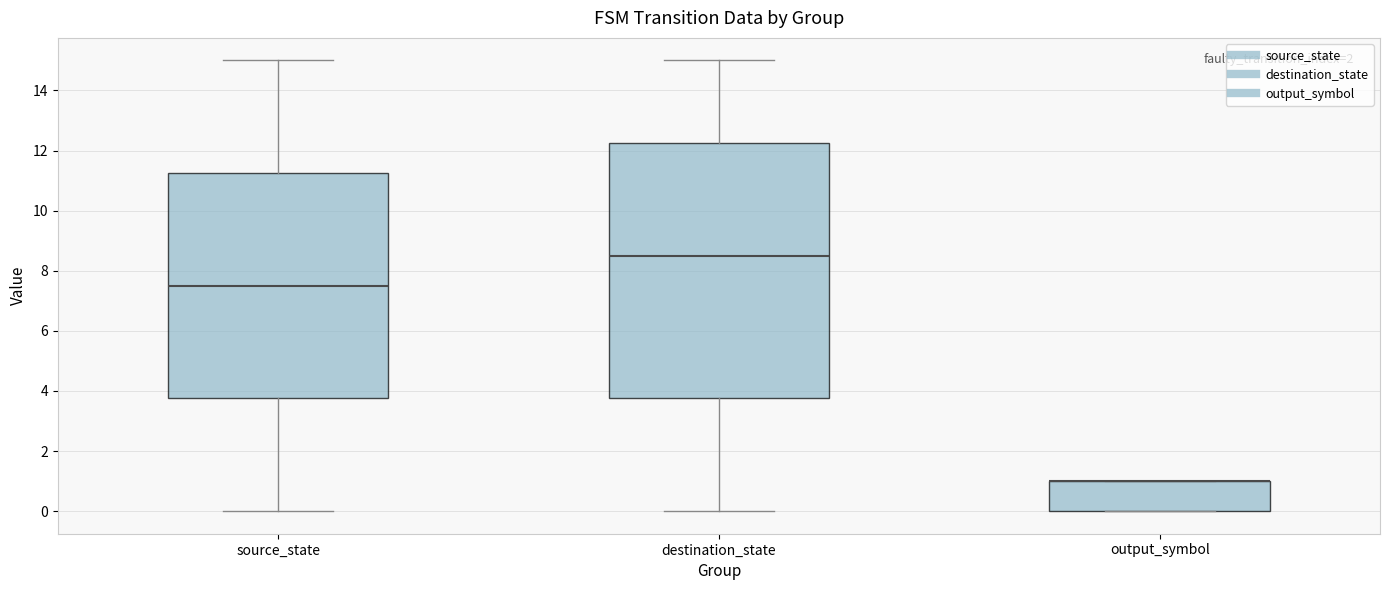

Reading left to right, transcribe this box plot: for each box, give where its median line is, the range the box spans, and where its two whiskers end, as read against the y-axis. The values are not printed on the chart, so give them approximately, as read against the axis.

source_state: median 7.6, box 3.8 to 11.2, whiskers 0.0 to 15.0
destination_state: median 8.6, box 3.8 to 12.2, whiskers 0.0 to 15.0
output_symbol: median 1.0 (drawn on the box's upper edge), box 0.0 to 1.0, whiskers 0.0 to 1.0